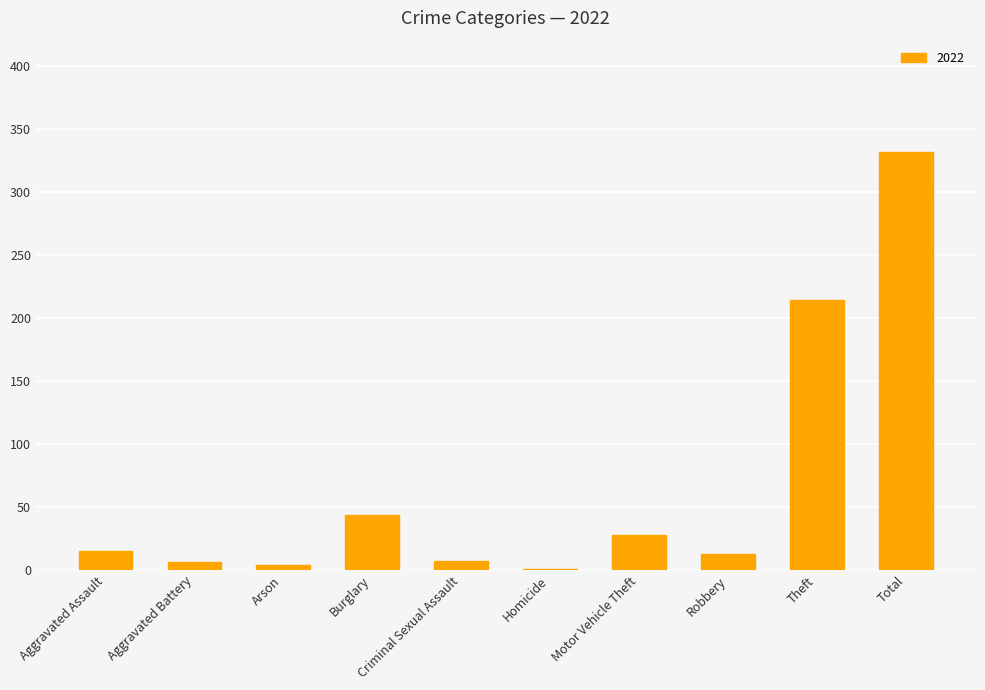

What is the sum of all values?

664